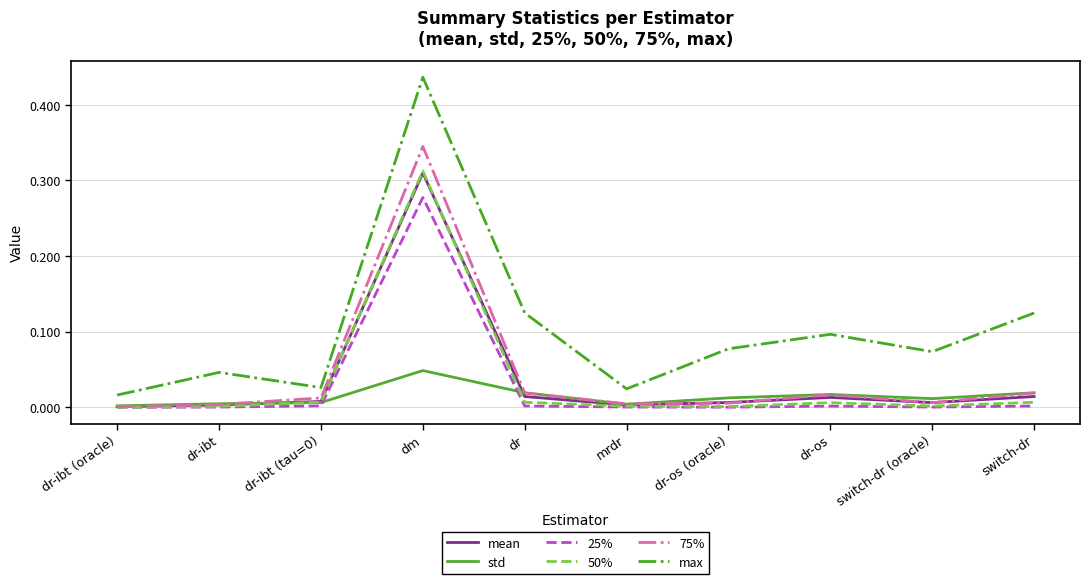

Which series has the largest range (max minus min)?

max